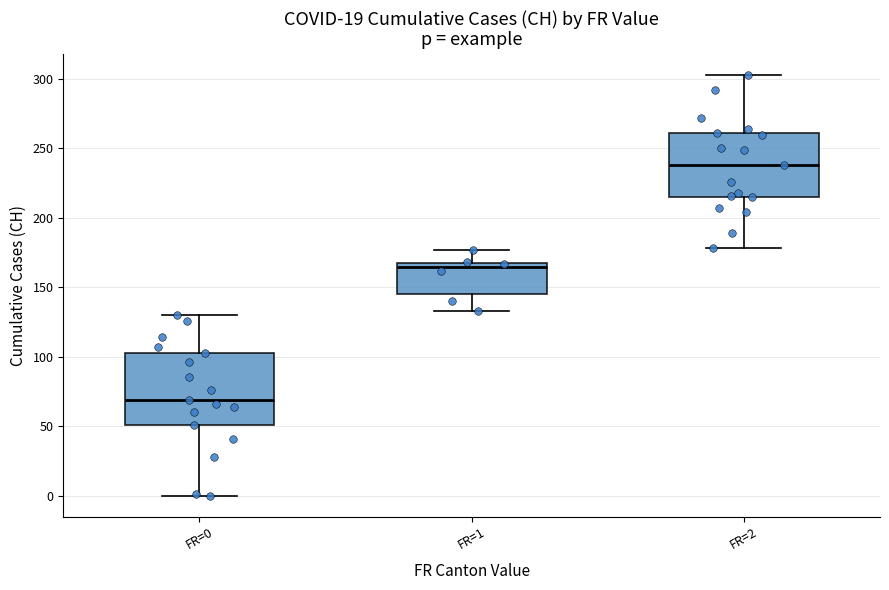

Which box's median line is the lowest?

FR=0